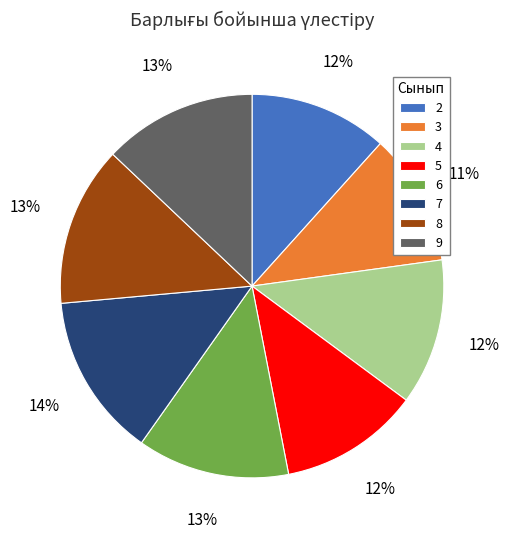

Combined, do 3 and 5 account for over 50%?

No